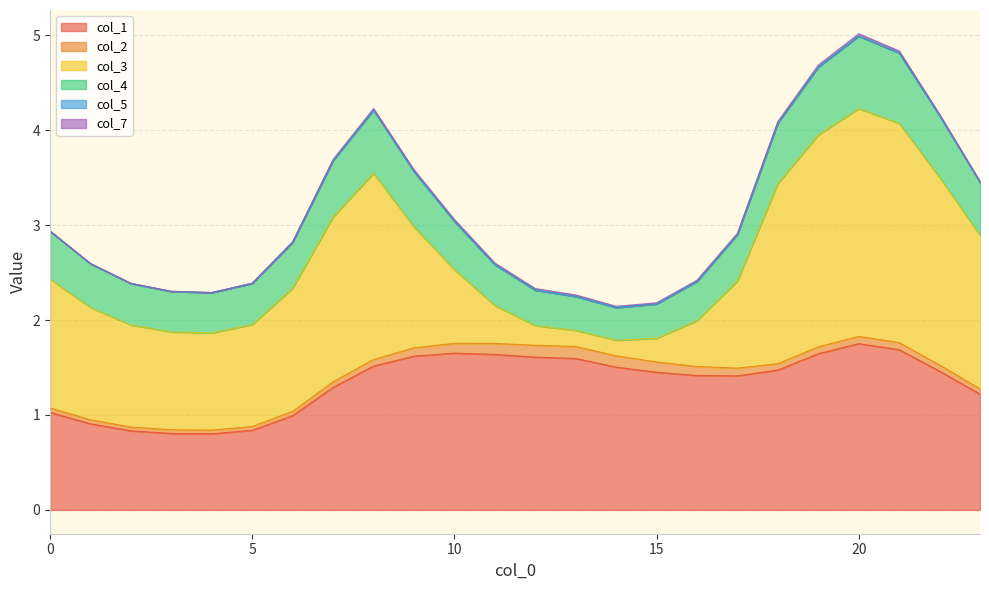

What is the difference between the col_3 values at 17 and 20?

1.5